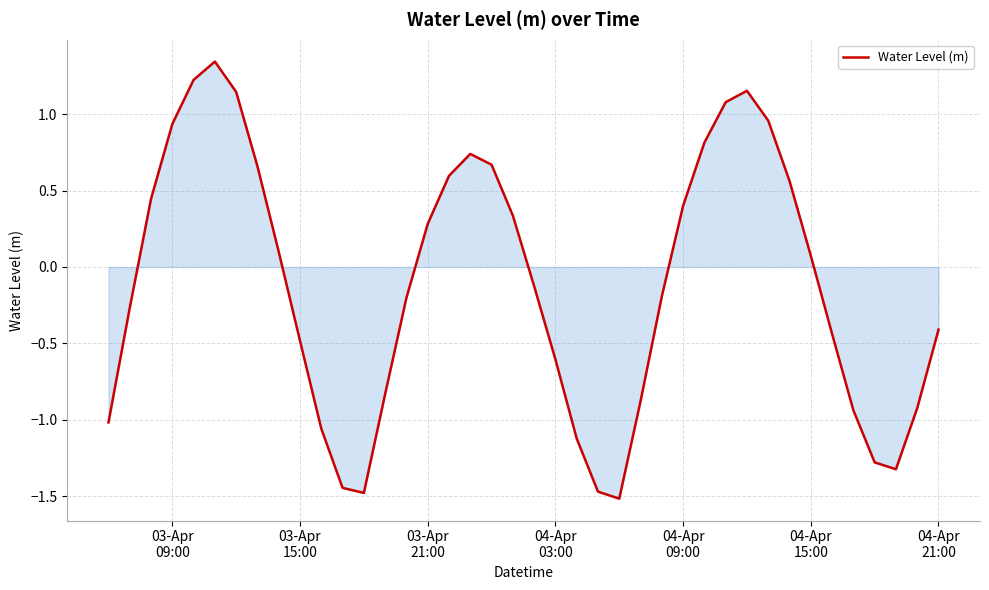

What is the minimum value shown in the chart?

-1.5